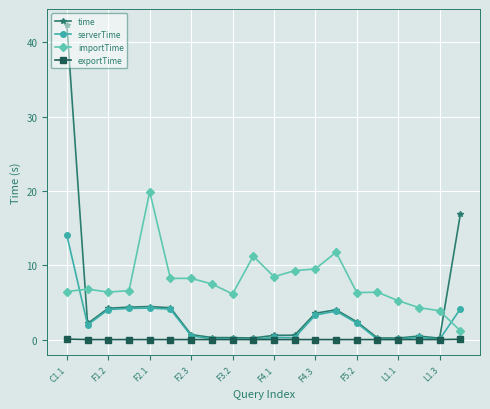

True or false: importTime and exportTime intersect in this chart.

False